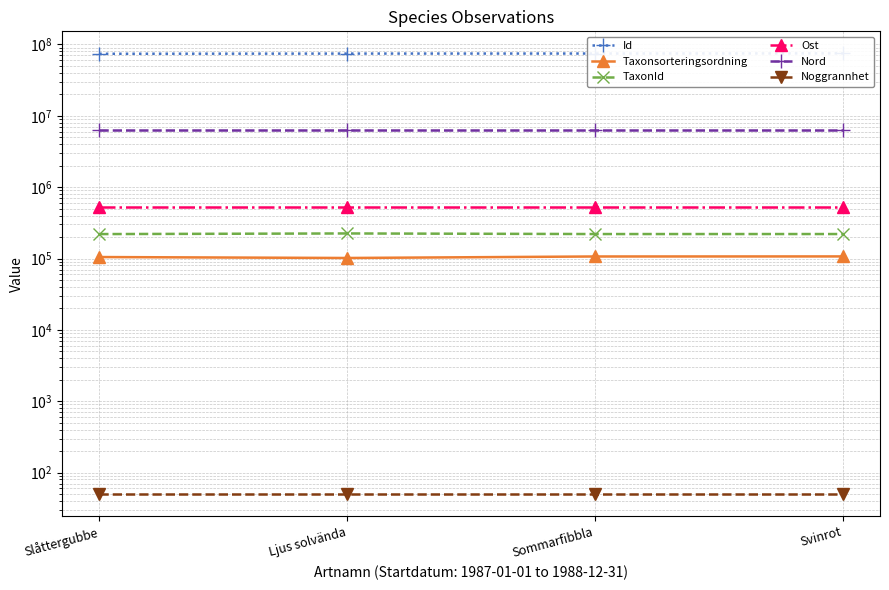

Which has a higher value, Slåttergubbe or Svinrot?

Svinrot